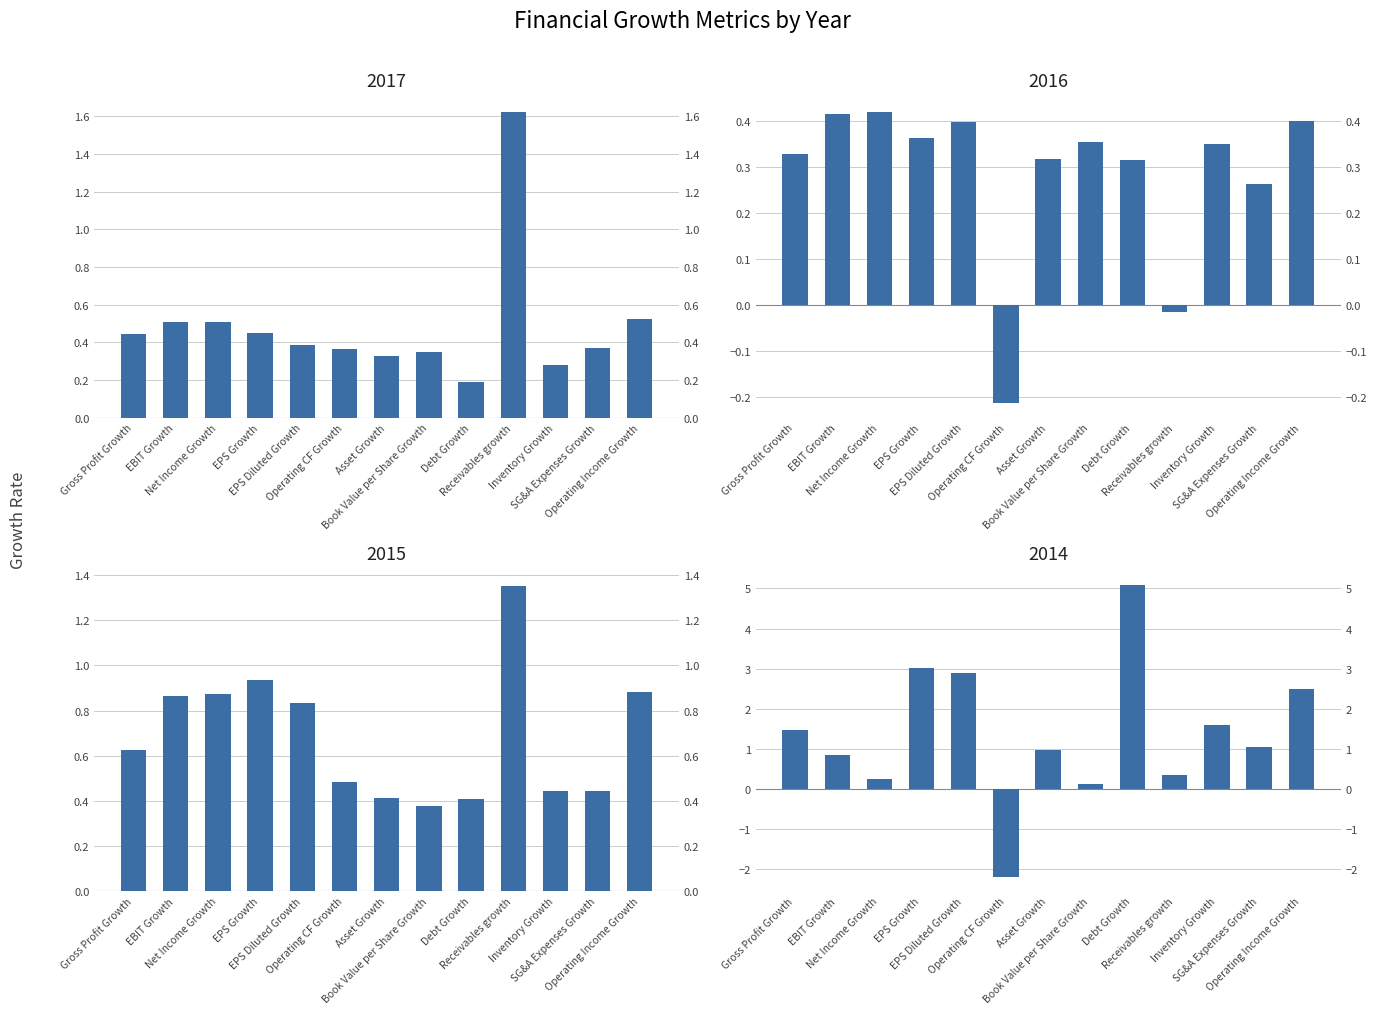

The value of 2014 at Operating Income Growth is 2.5. True or false?

True